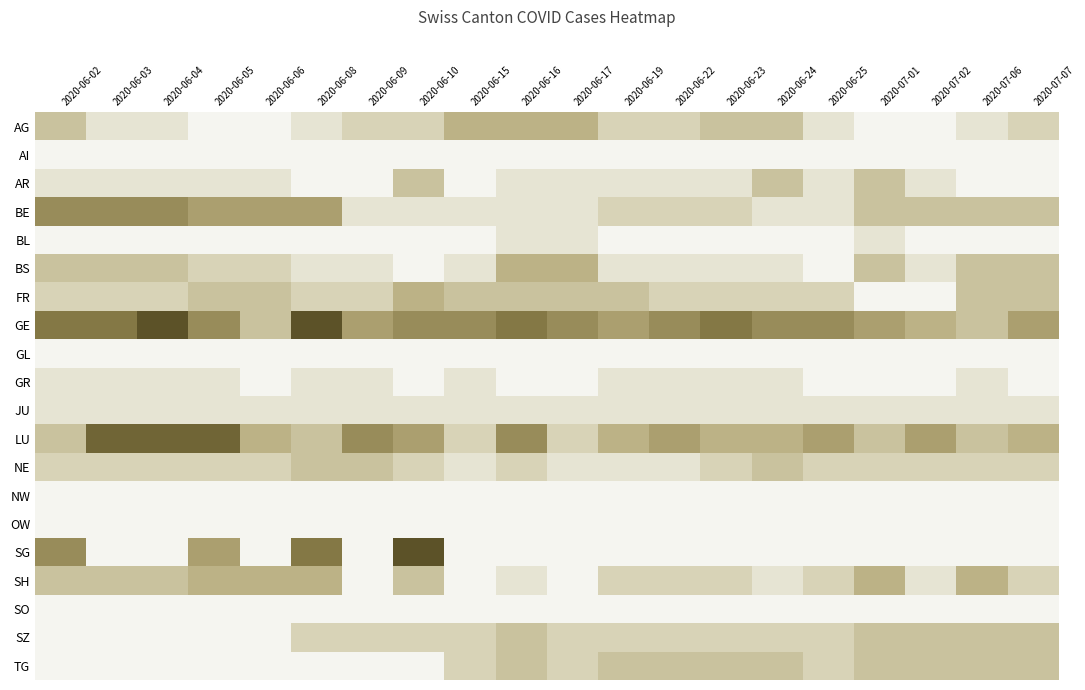

Count the number of categories in the chart.

20